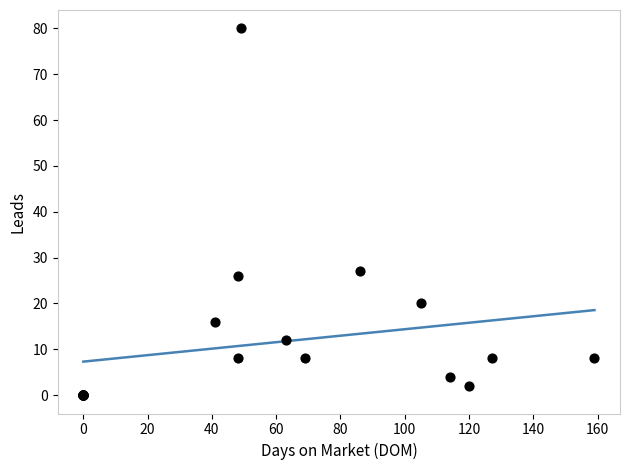

What Y value in the scatter plot is closest to 40?

27